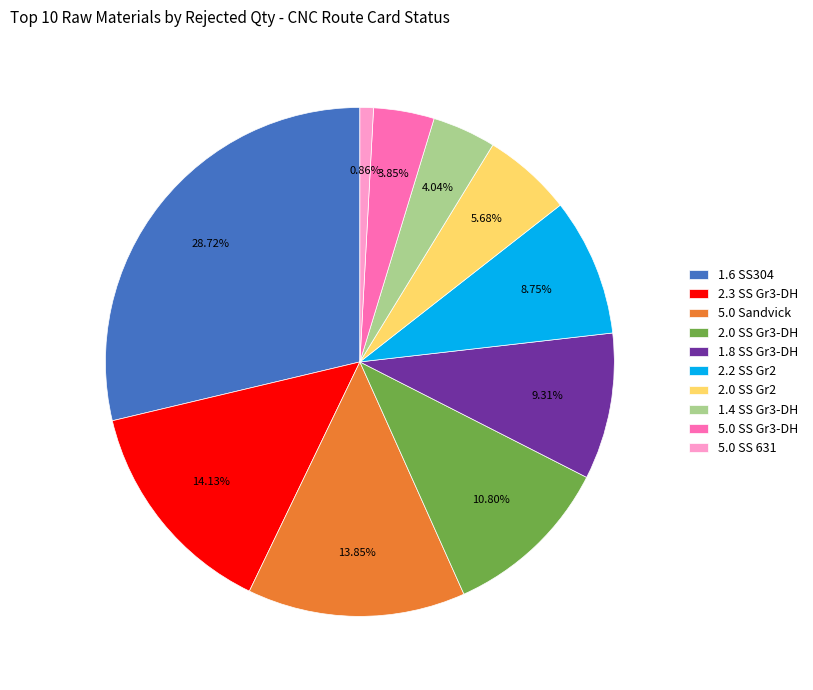

Does 2.3 SS Gr3-DH account for over 50% of the chart?

No